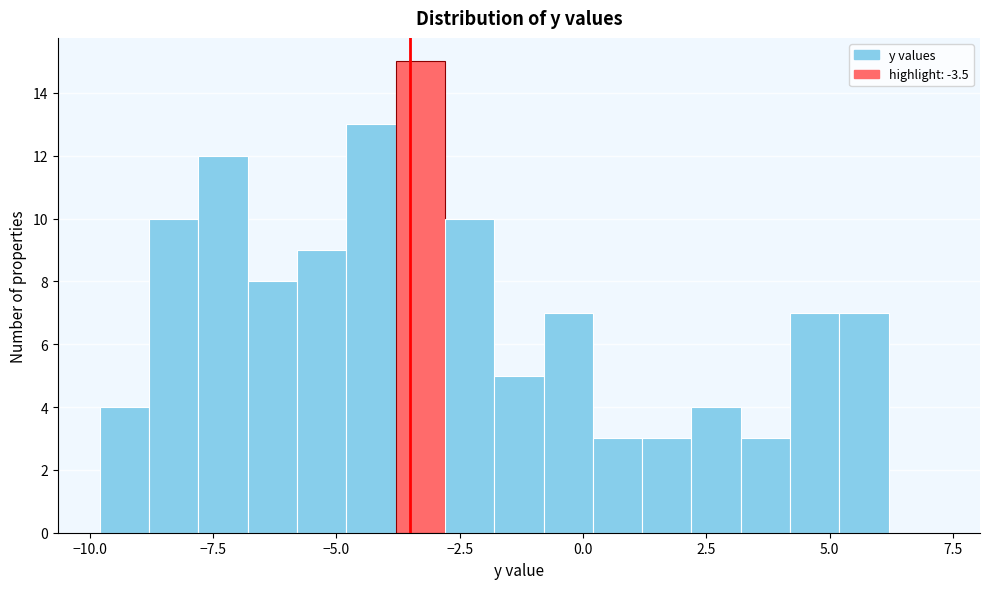

Around what value on the x-axis is the tallest bar? Give the approximate position of its centre, as read against the axis.

-3.5